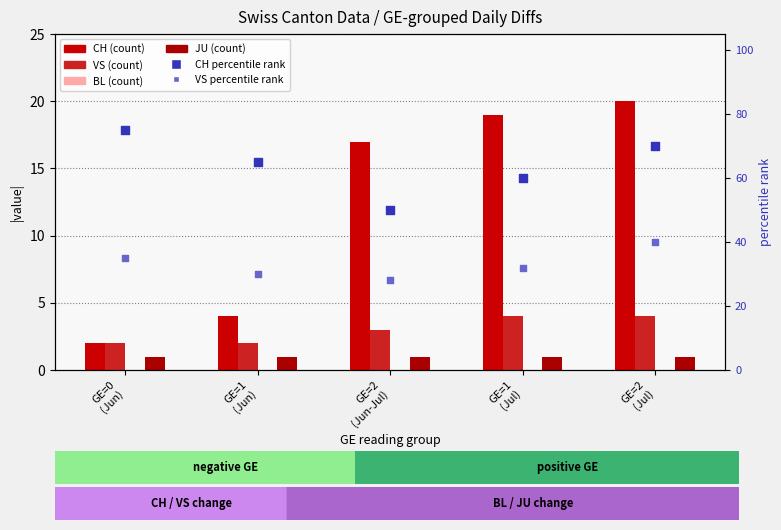

What is the total value across all series at GE=1
(Jun)?

102